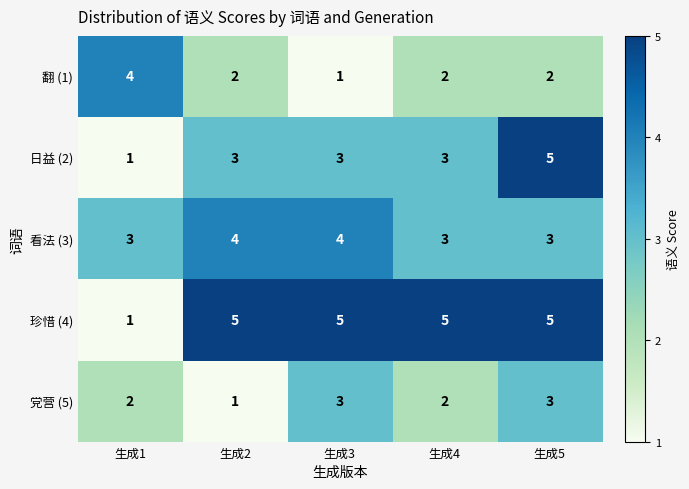

Which category has the highest value in the 日益 (2) series?

生成5